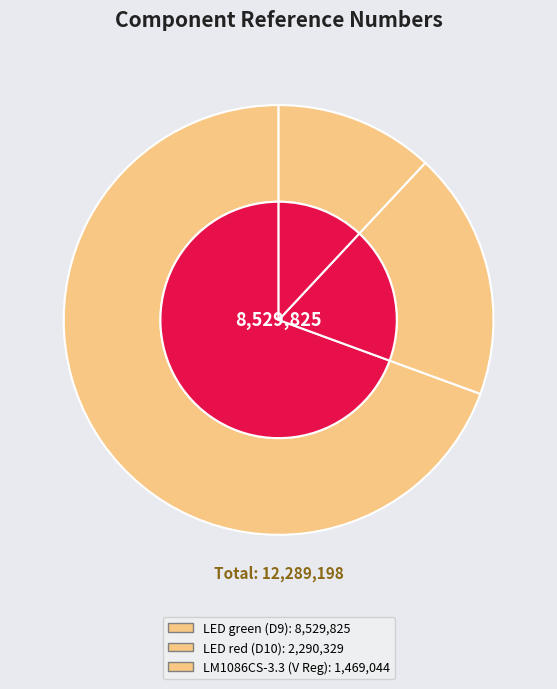

True or false: LED green (D9) accounts for 59% of the total.

False